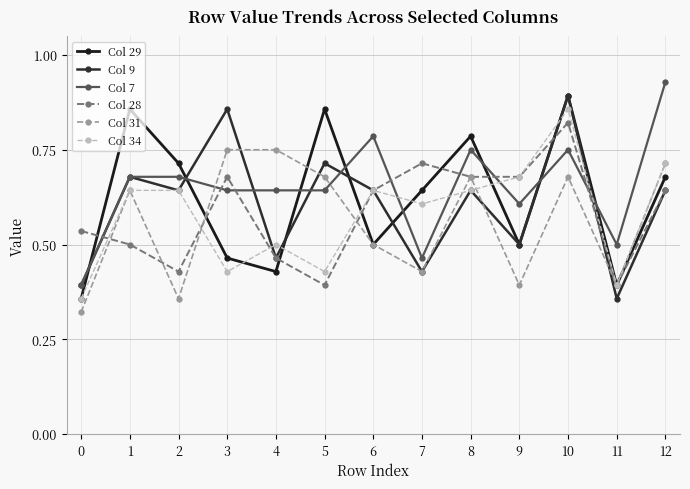

Is this an area chart (filled region under the line)?

No